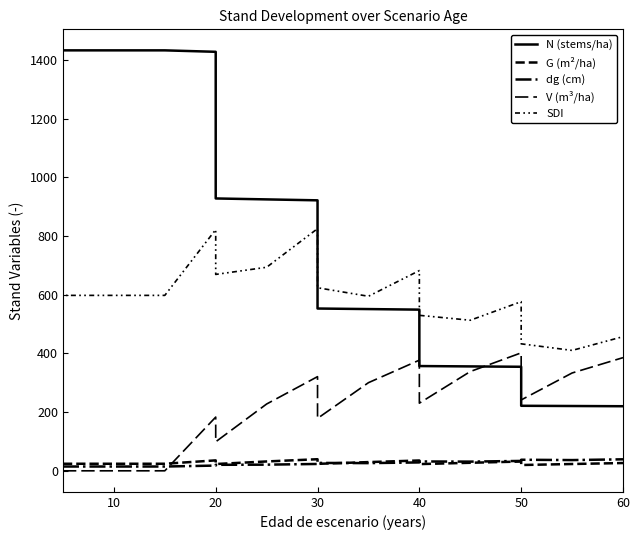

What is the difference between the maximum and second lowest values in the V (m³/ha) series?

401.8